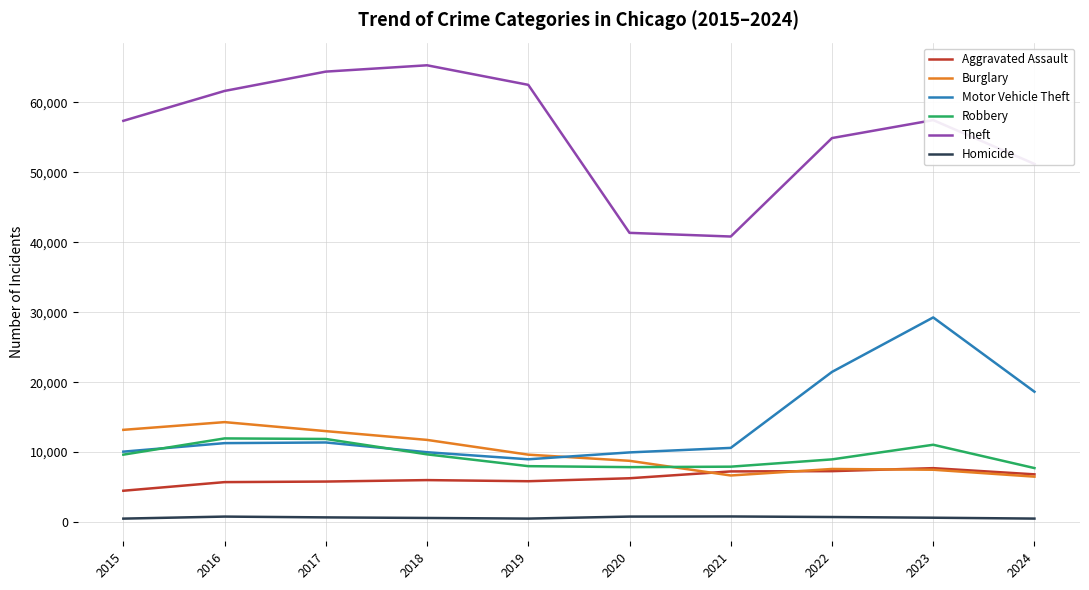

Is it true that Theft equals 20468 at 2016?

False